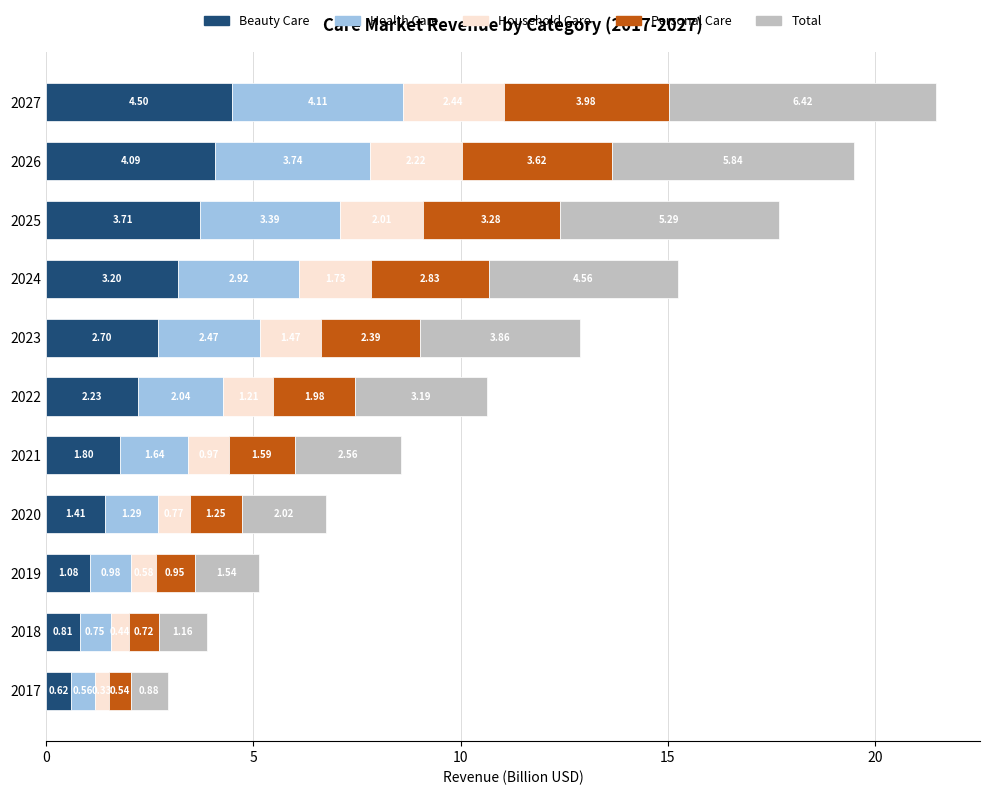

What is the sum of all Beauty Care values?

26.1